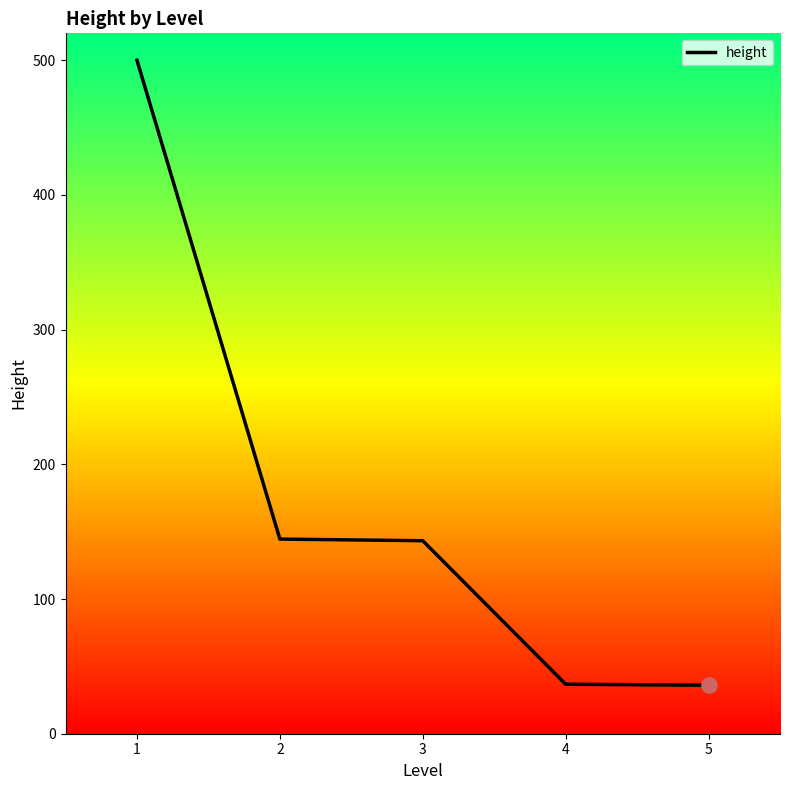

What is the change in value from 1 to 3?

-356.7